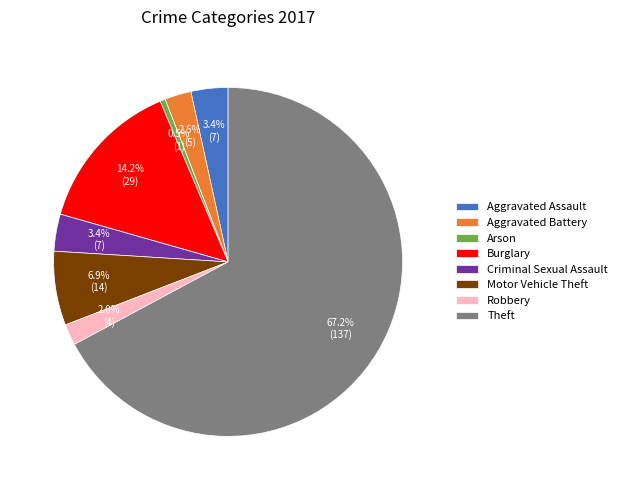

What is the smallest slice in the pie chart?

Arson